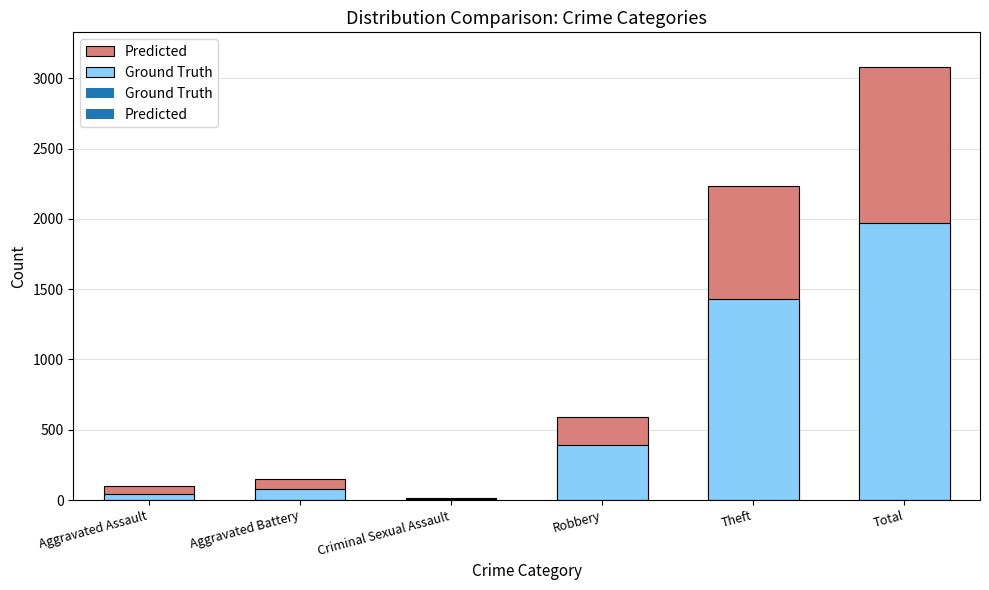

What is the label of the 5th bar from the left?

Theft